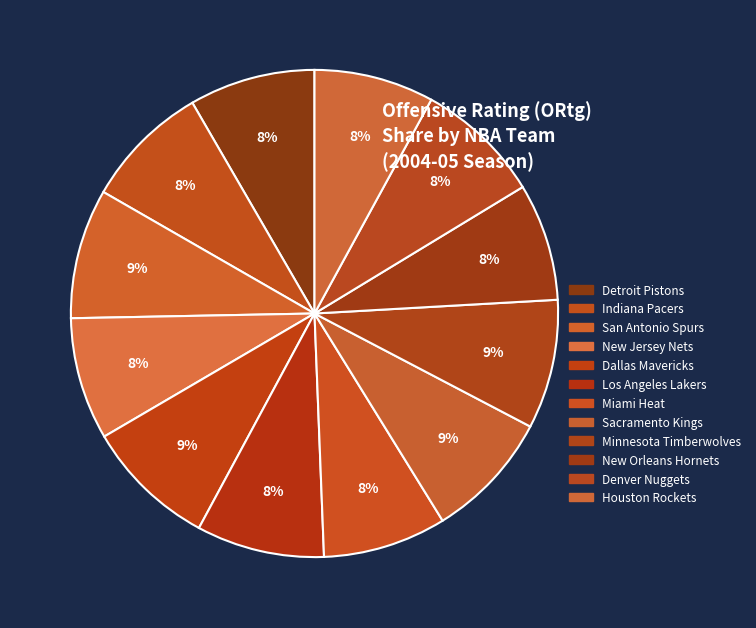

How many slices are in this pie chart?

12